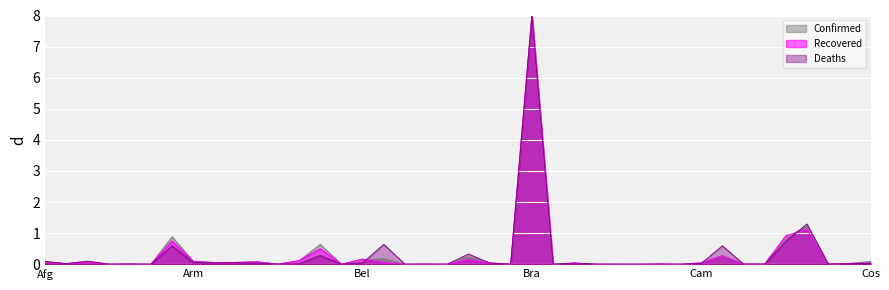

Which category has the highest value in the Recovered series?

Bra